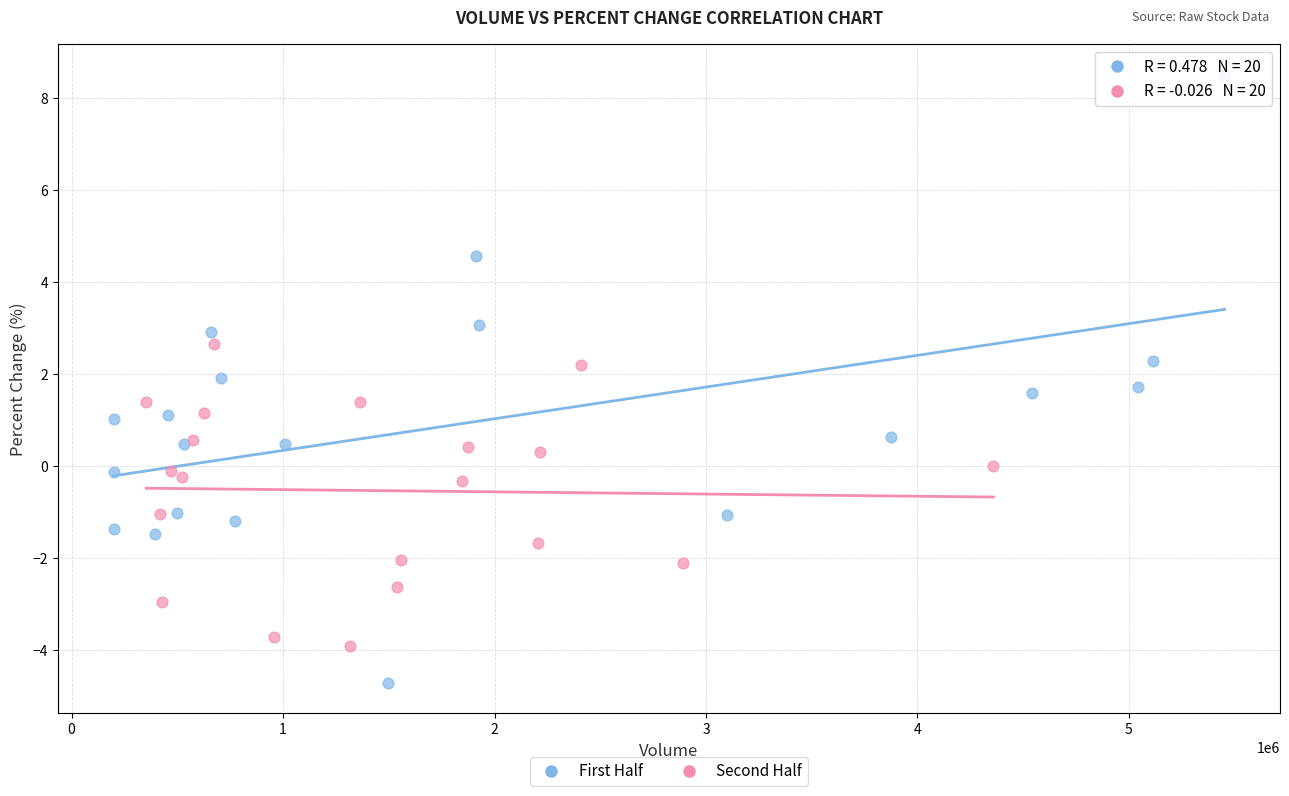

Which series reaches the minimum Y coordinate?

First Half